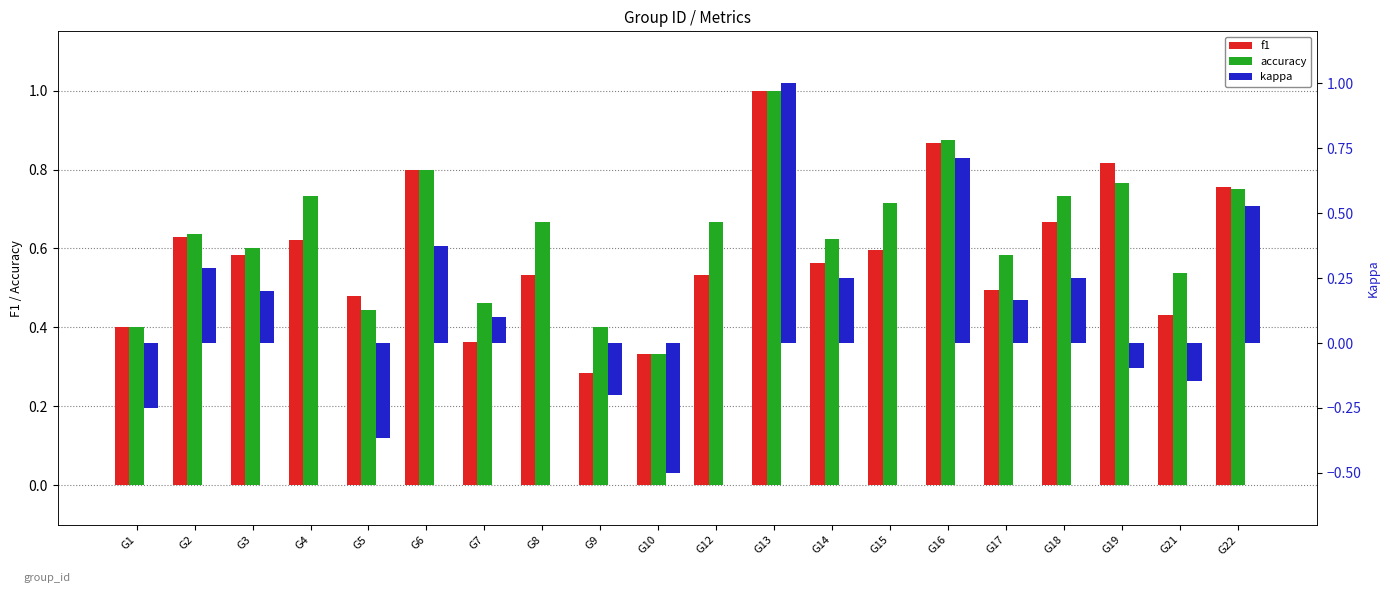

The kappa series shows -0.1 at G19. True or false?

True